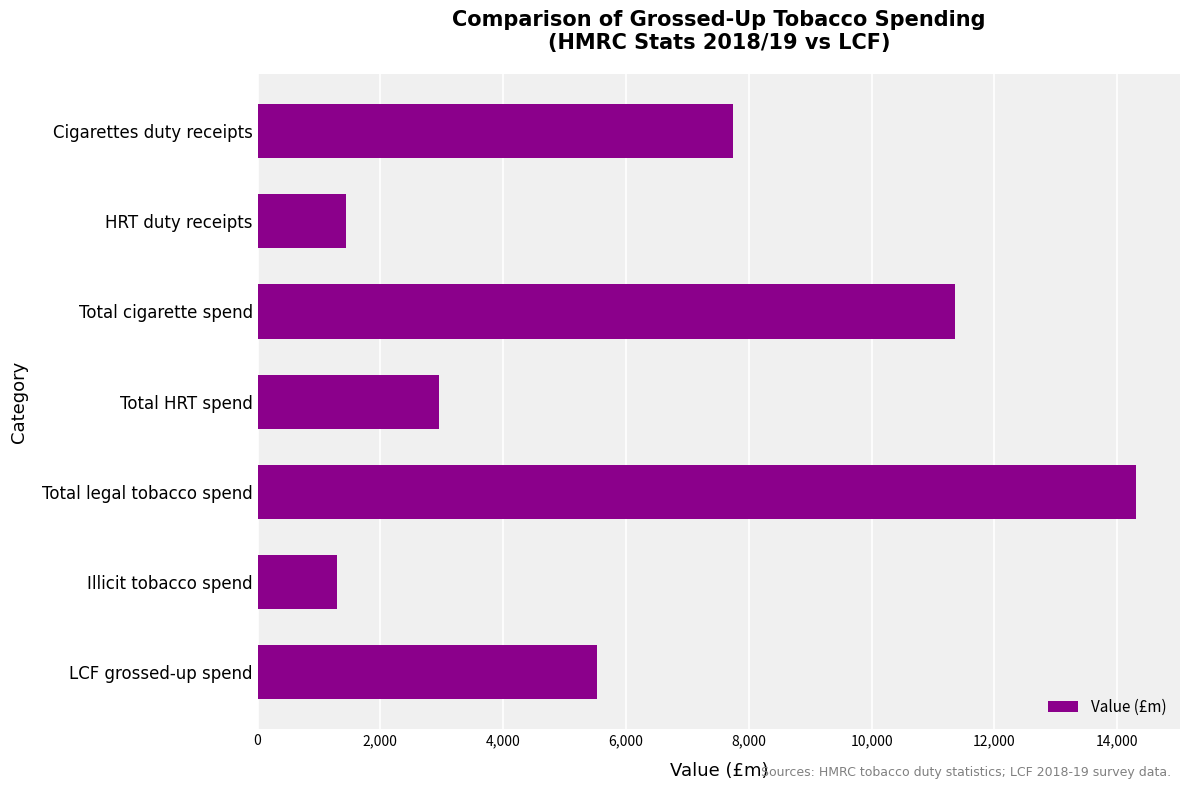

What is the change in value from Total HRT spend to Total legal tobacco spend?

+11359.4